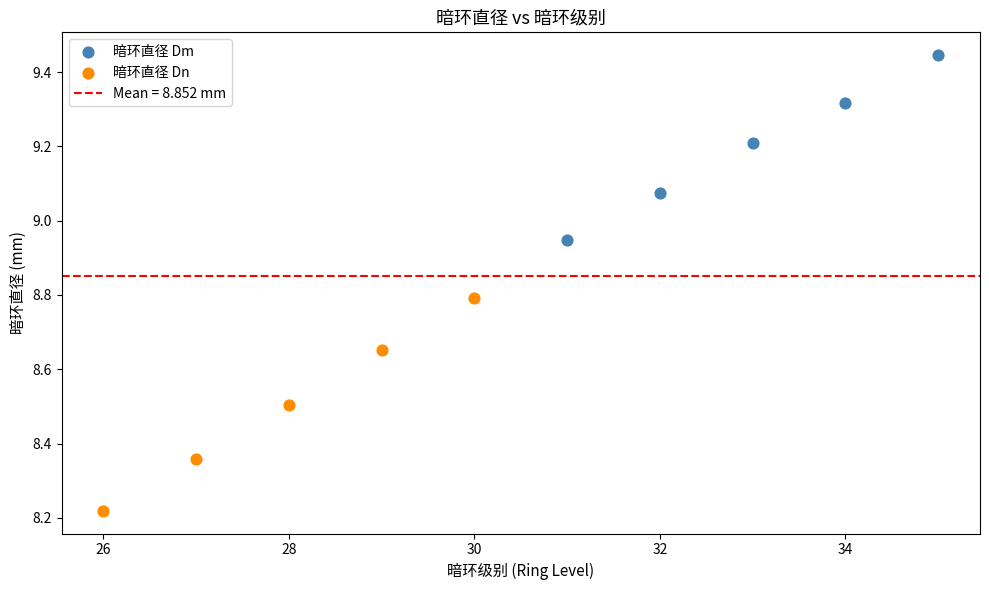

Which series contains the lowest Y value?

暗环直径 Dn